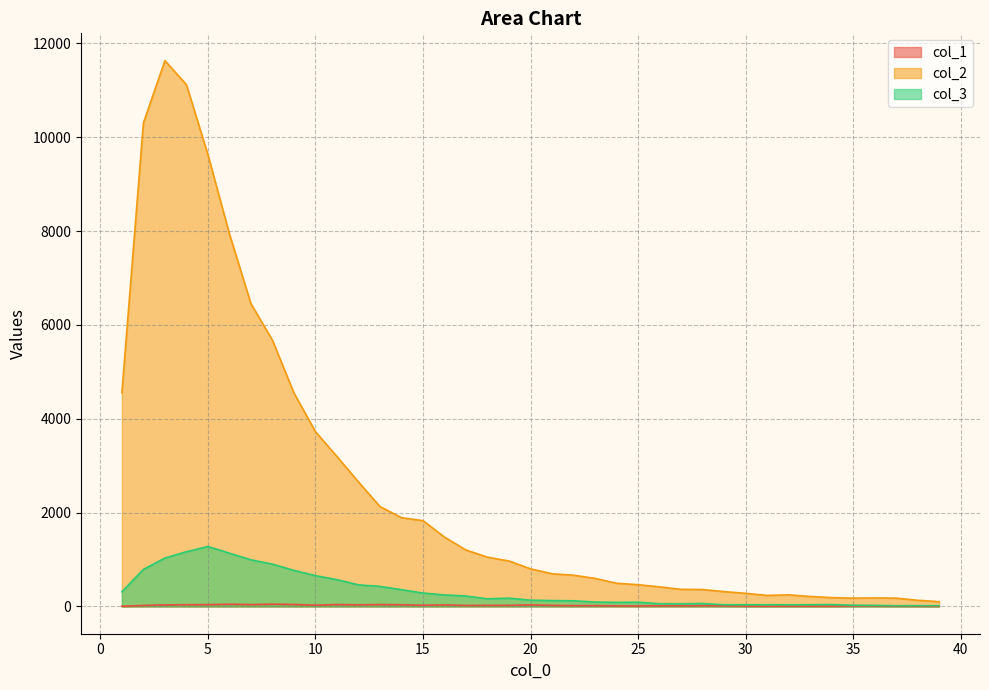

Reading right to left, list all the values displayed in this chart.

col_1: 39=5	38=7	37=9	36=13	35=13	34=6	33=7	32=8	31=5	30=8	29=13	28=17	27=13	26=15	25=10	24=12	23=17	22=17	21=22	20=32	19=23	18=22	17=21	16=33	15=24	14=35	13=40	12=34	11=40	10=26	9=41	8=48	7=39	6=47	5=38	4=36	3=32	2=21	1=4
col_2: 39=101	38=131	37=177	36=182	35=177	34=188	33=212	32=247	31=235	30=279	29=316	28=360	27=364	26=417	25=463	24=494	23=598	22=665	21=696	20=801	19=968	18=1050	17=1202	16=1478	15=1828	14=1891	13=2129	12=2653	11=3194	10=3725	9=4547	8=5673	7=6452	6=7937	5=9627	4=11118	3=11631	2=10303	1=4554
col_3: 39=17	38=16	37=15	36=23	35=26	34=39	33=36	32=36	31=35	30=36	29=35	28=62	27=57	26=58	25=90	24=87	23=94	22=120	21=125	20=133	19=176	18=163	17=222	16=245	15=285	14=357	13=427	12=460	11=571	10=656	9=768	8=901	7=993	6=1135	5=1277	4=1165	3=1031	2=789	1=312